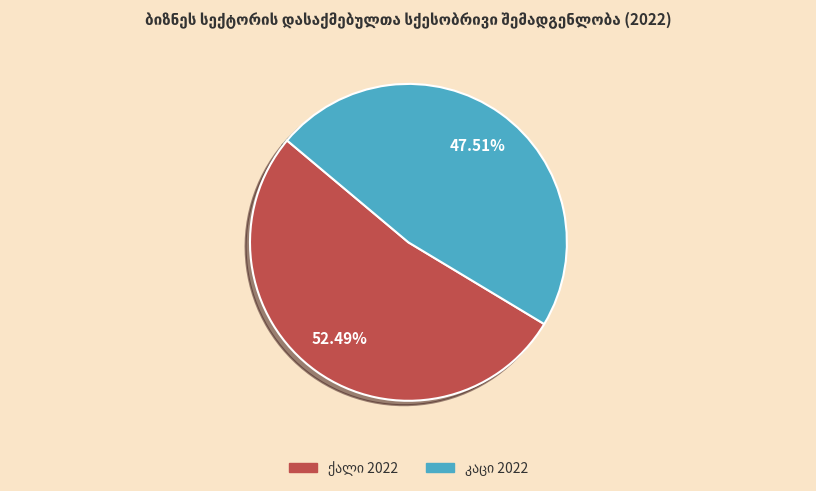

Does any single category account for the majority?

Yes